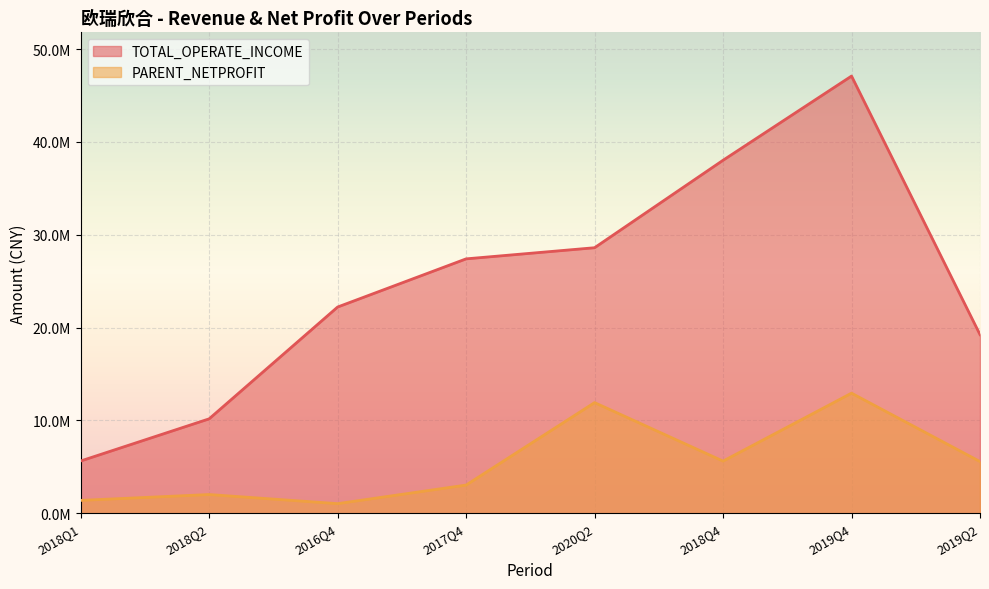

Where does the PARENT_NETPROFIT series first go above 5576475?

2020Q2